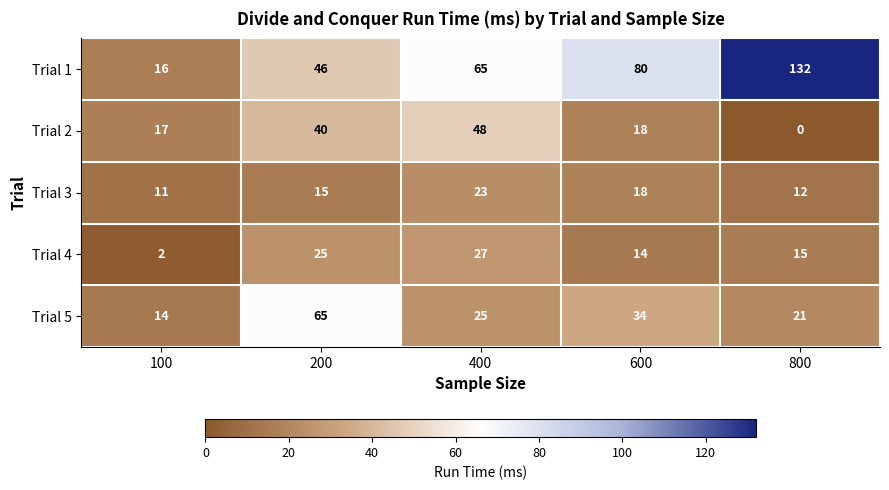

Between 100 and 600, which series saw the biggest shift?

Trial 1